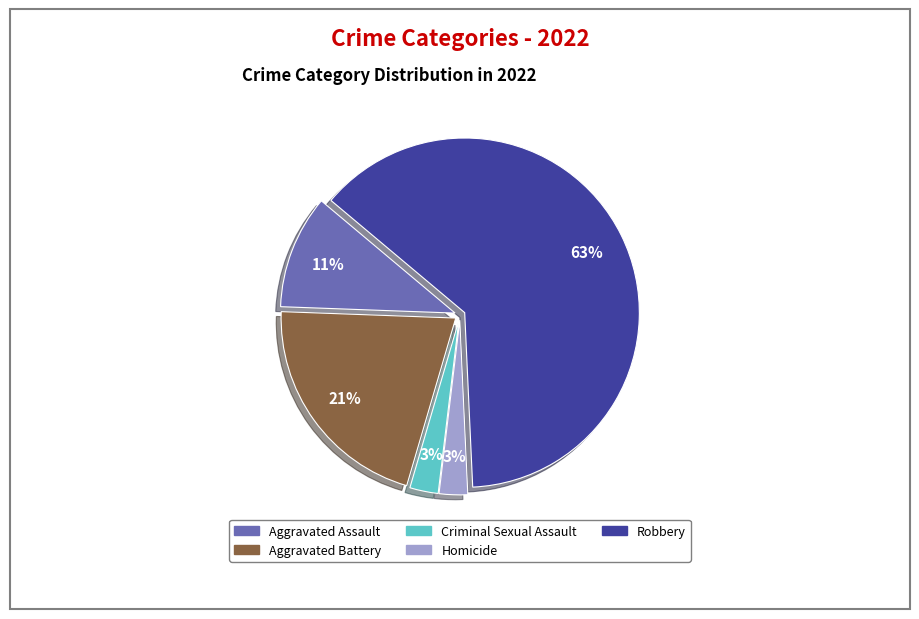

Which slice is the largest?

Robbery